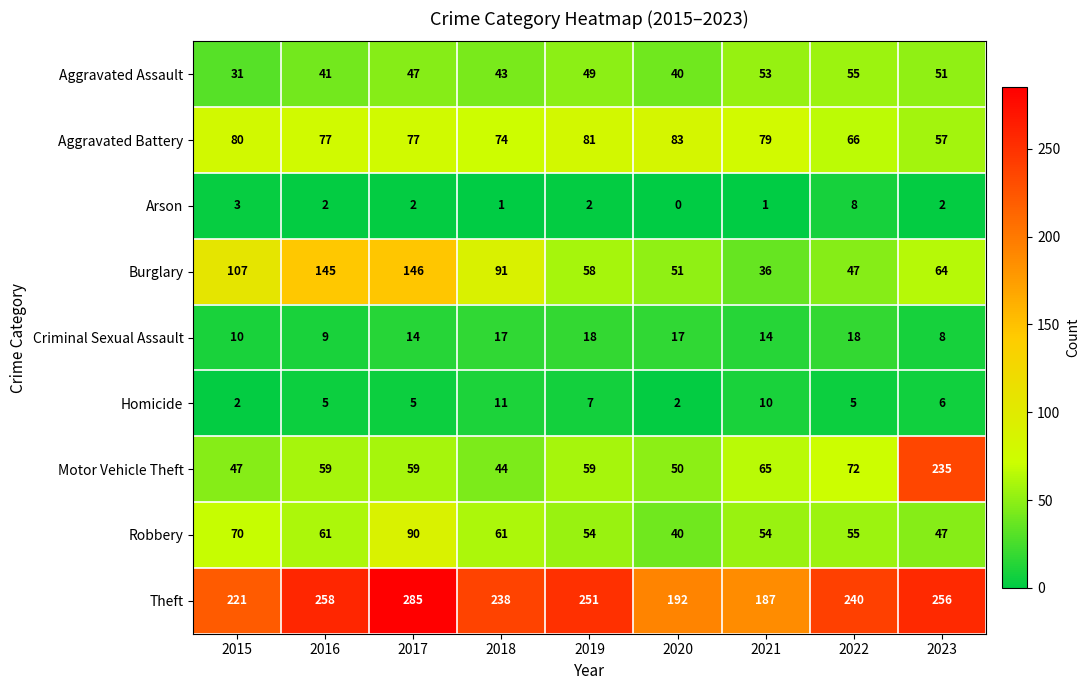

At which category does the chart reach its peak across all series?

2017